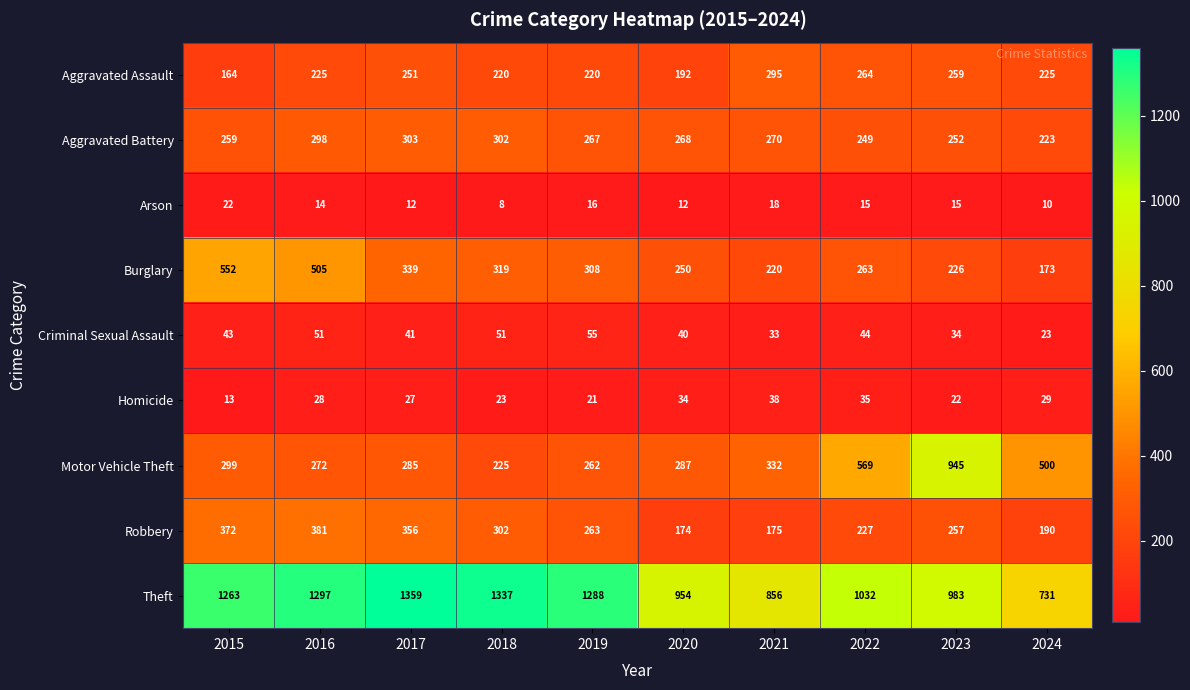

Which series changed the most between 2021 and 2024?

Motor Vehicle Theft